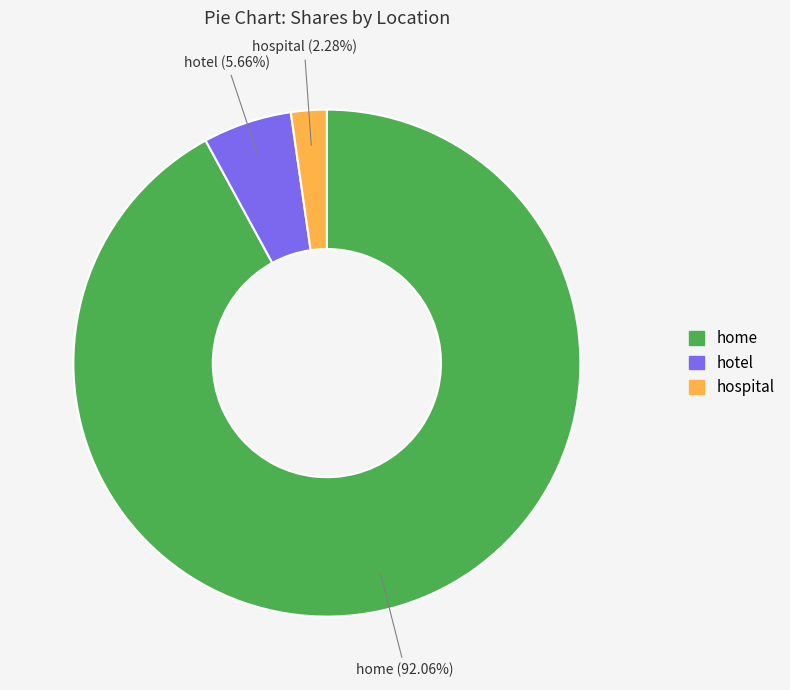

What is the majority slice?

home